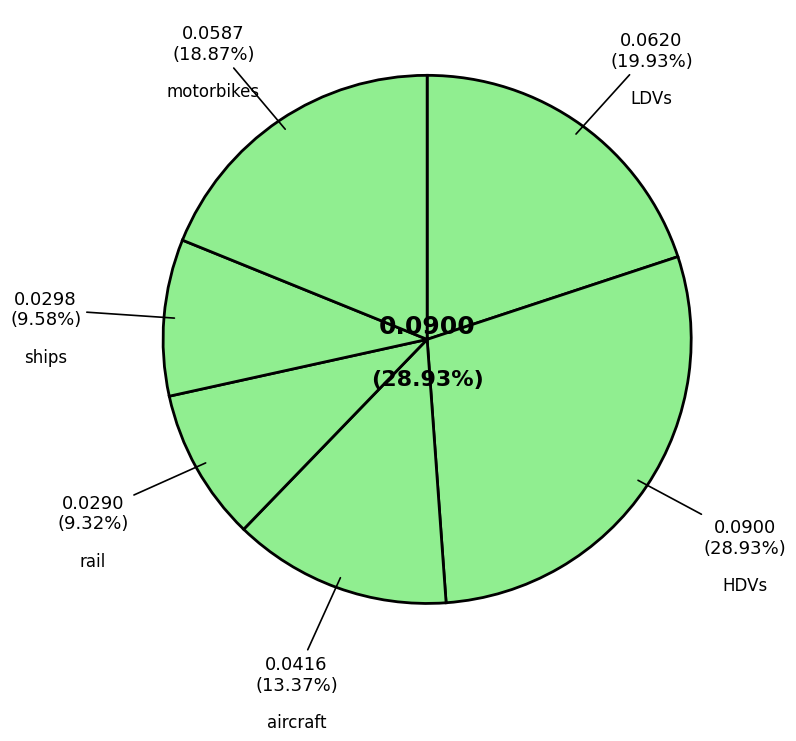

What percentage is the rail slice, to the nearest percent?

9%